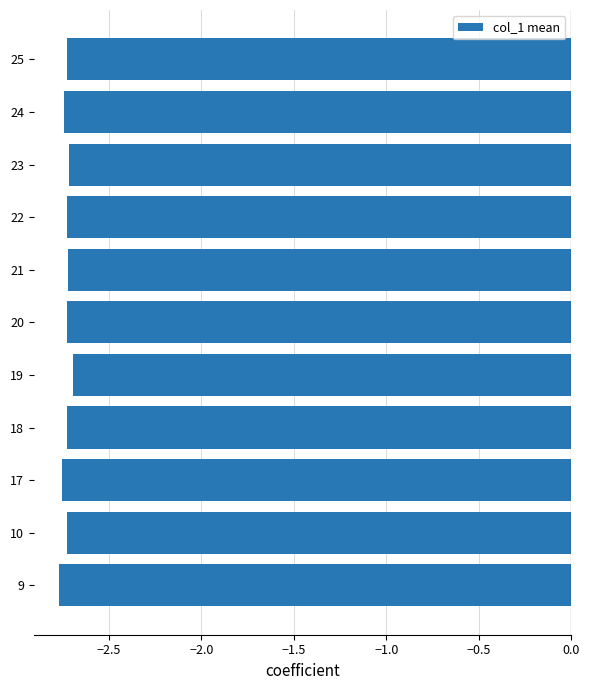

What is the sum of the values at 21 and 10?

-5.4